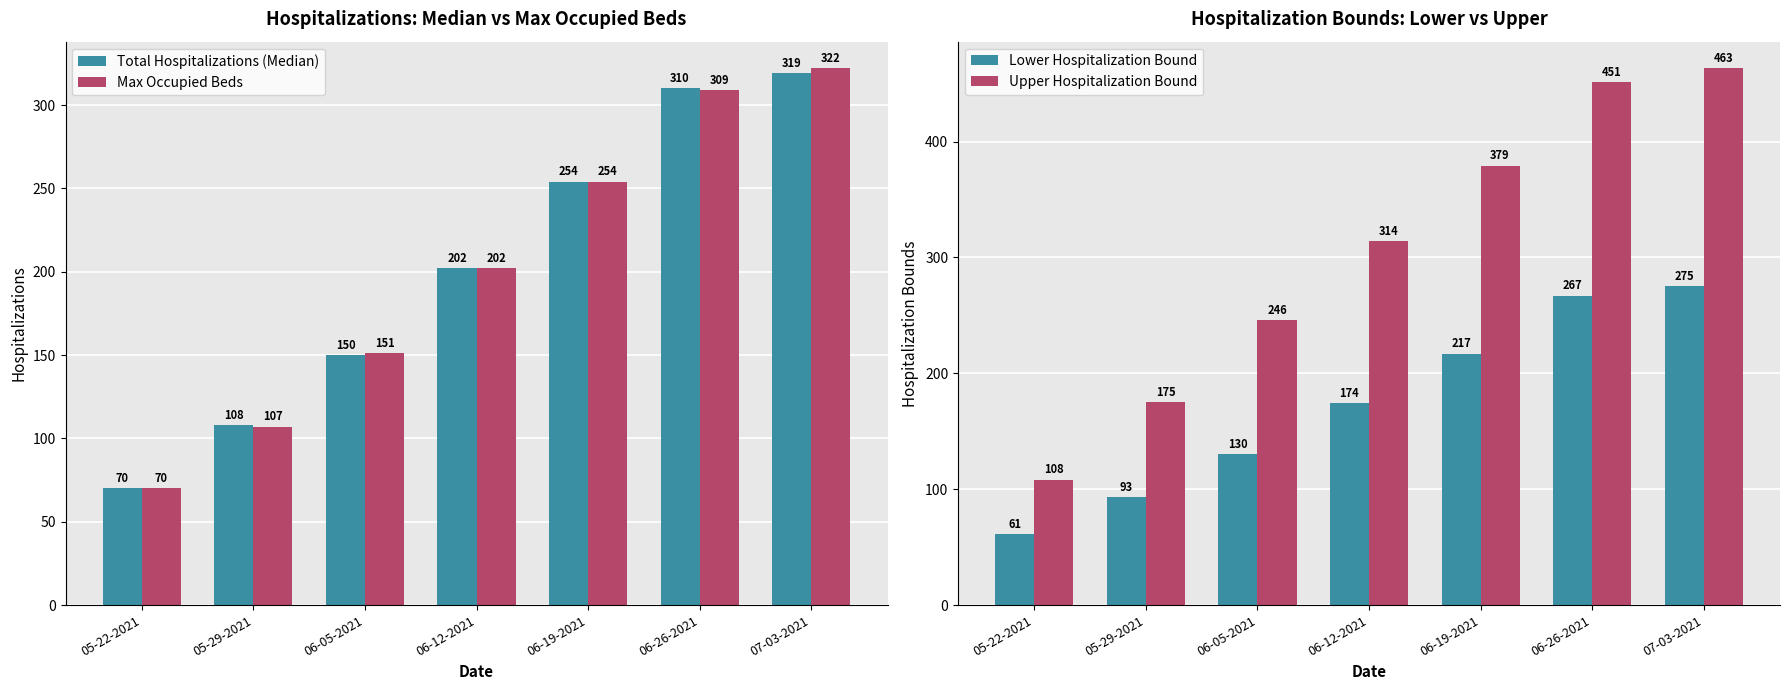

How many values in the Upper Hospitalization Bound series are below 314?

3